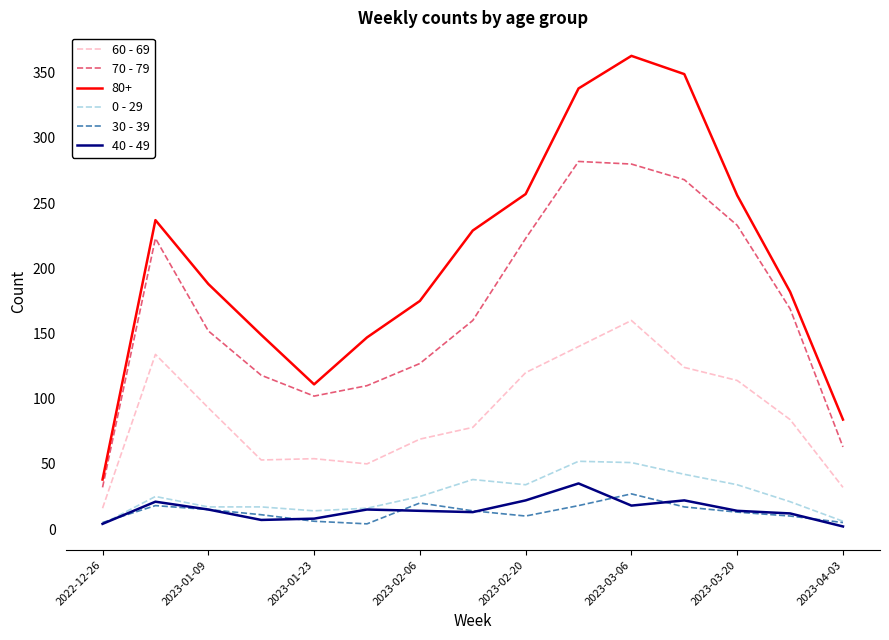

Which series has the widest spread of values?

80+